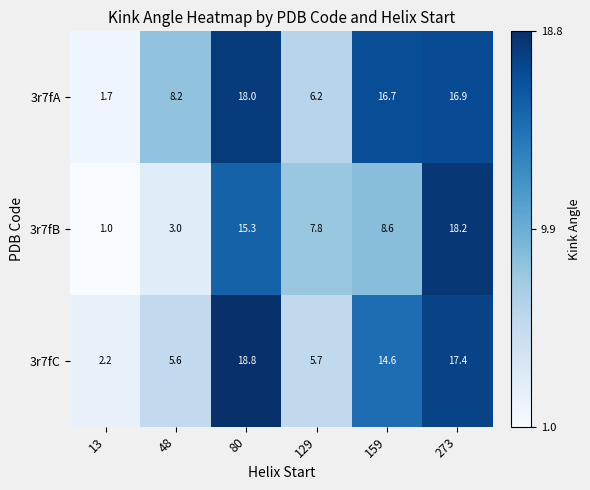

What is the difference between the second highest and minimum values in the 3r7fA series?

15.2